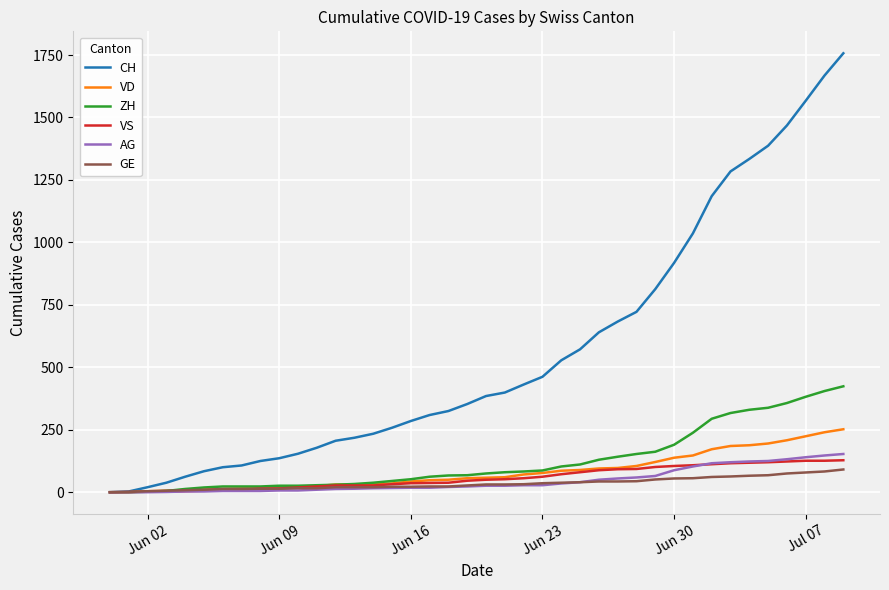

Which series has the largest total across all categories?

CH